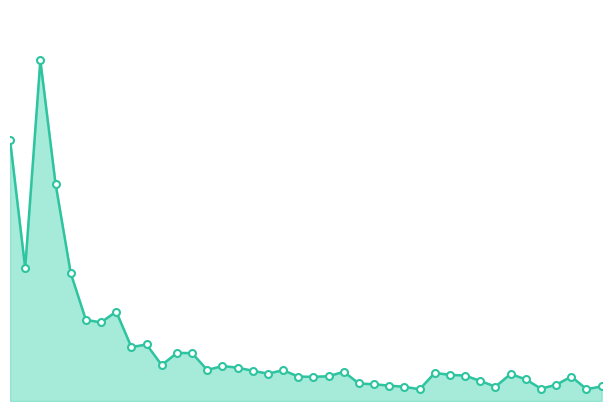

Does the chart have visible grid lines?

No